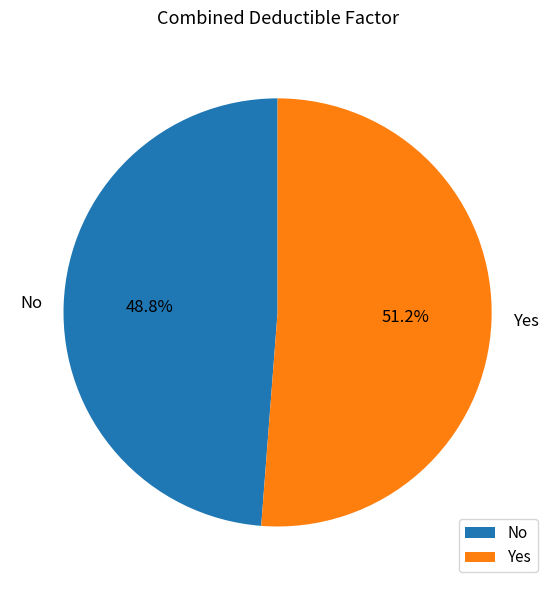

What percentage is the Yes slice, to the nearest percent?

51%